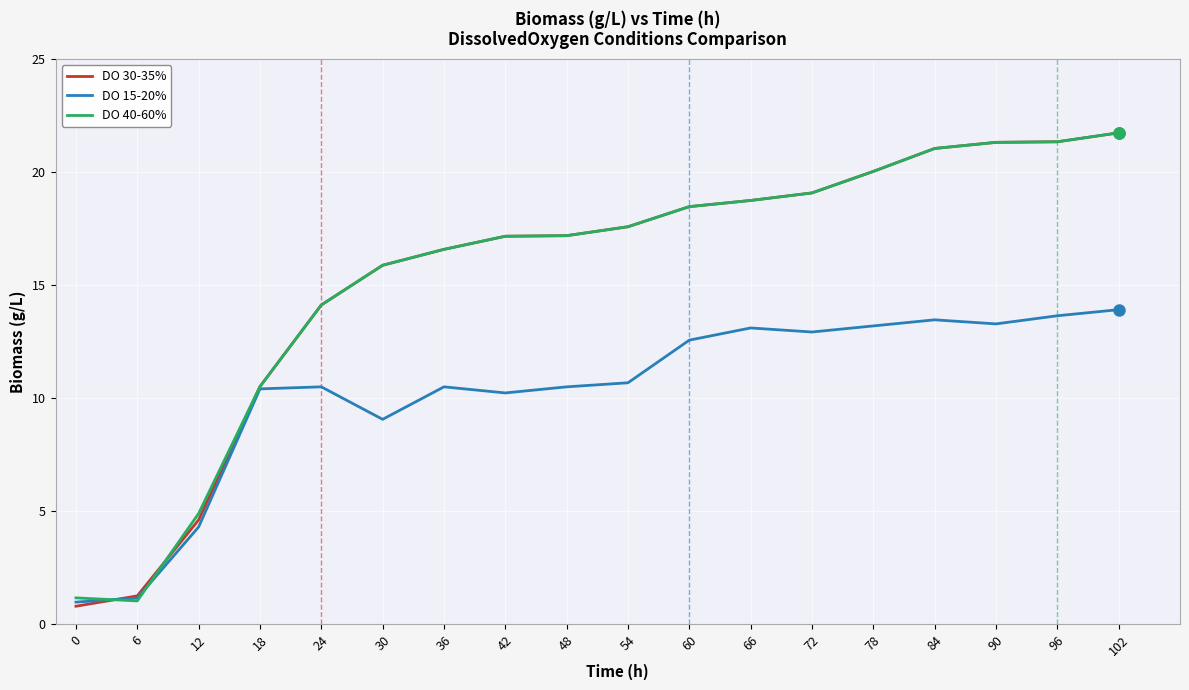

The DO 15-20% series shows 12.6 at 60. True or false?

True